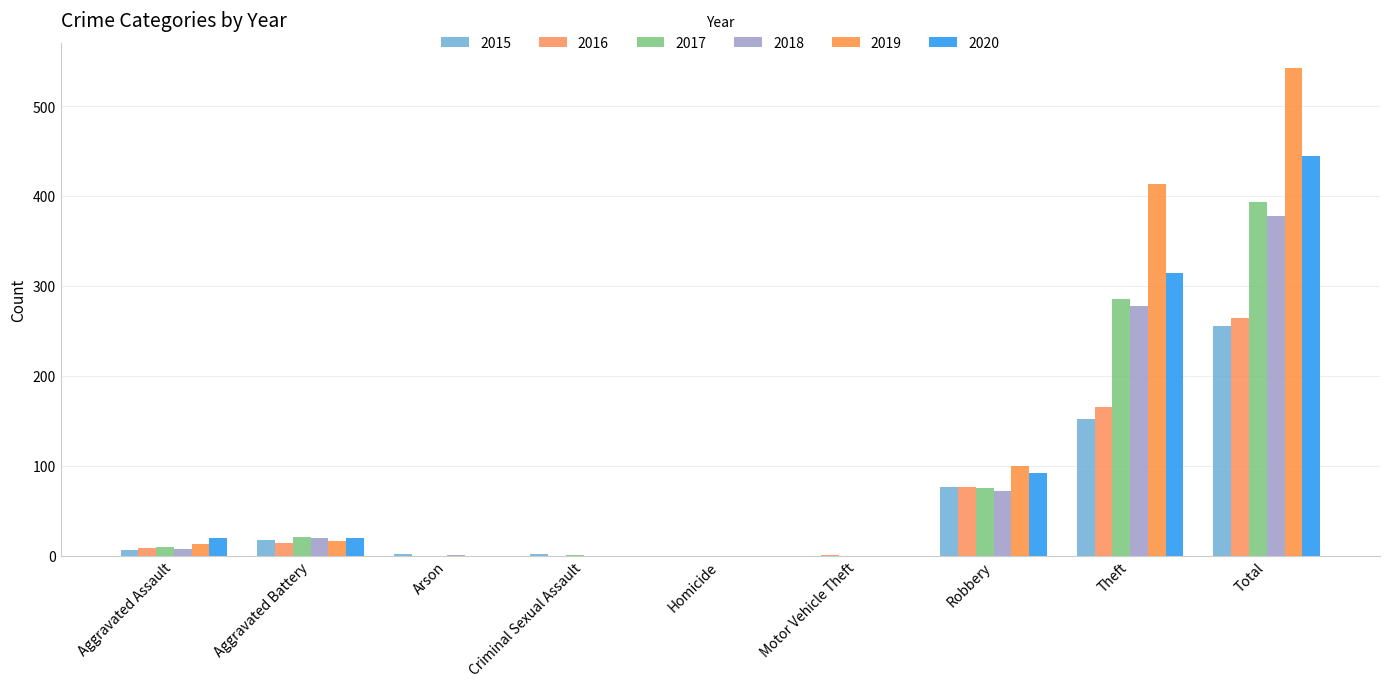

What is the value of the 2015 bar at the 8th from the left?

152